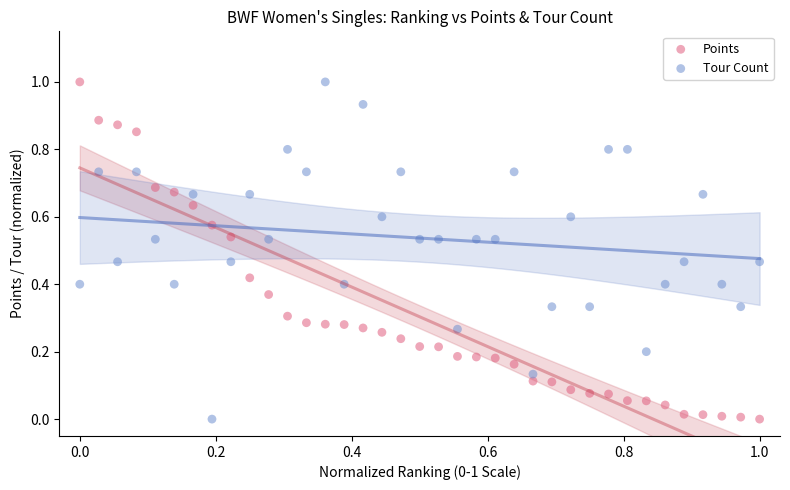

What is the X range (max minus min) for the scatter plot?

1.0